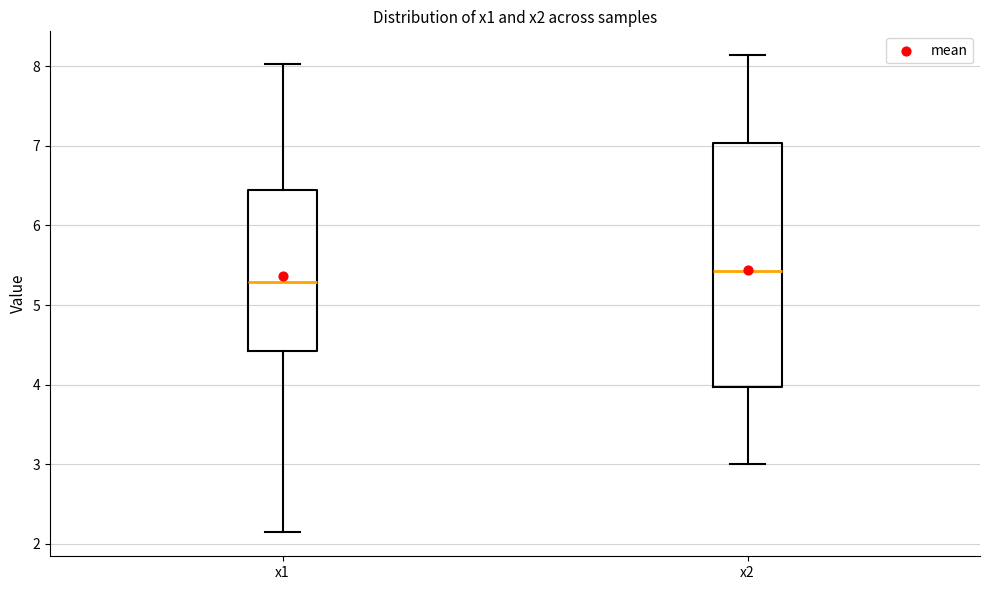

Reading left to right, transcribe this box plot: for each box, give where its median line is, the range the box spans, and where its two whiskers end, as read against the y-axis. The values are not printed on the chart, so give them approximately, as read against the axis.

x1: median 5.3, box 4.4 to 6.4, whiskers 2.1 to 8.0
x2: median 5.4, box 4.0 to 7.0, whiskers 3.0 to 8.1